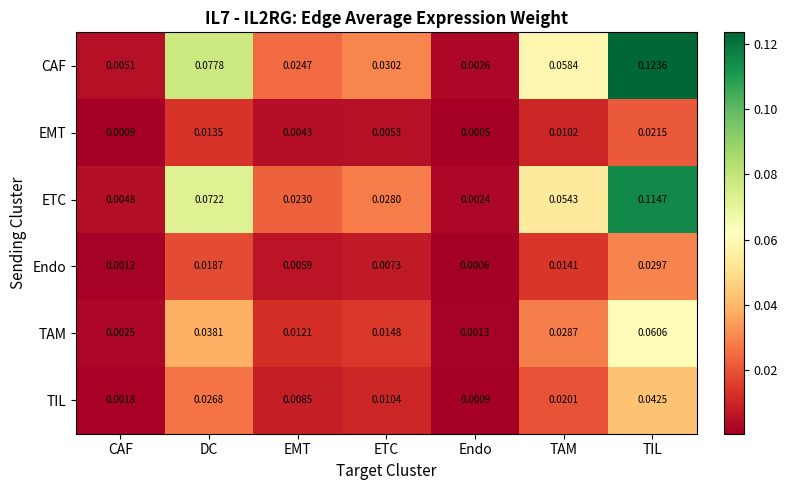

Count the number of data series in this chart.

6